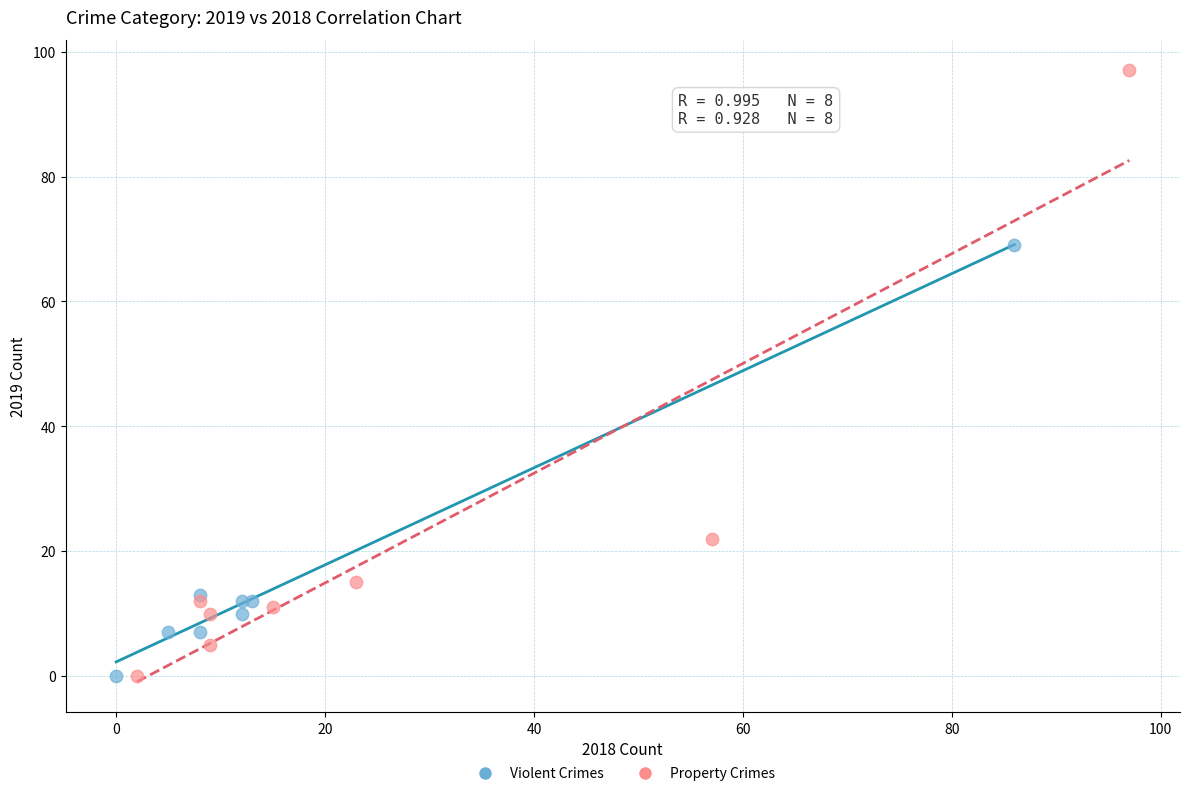

Which series reaches the maximum Y coordinate?

Property Crimes